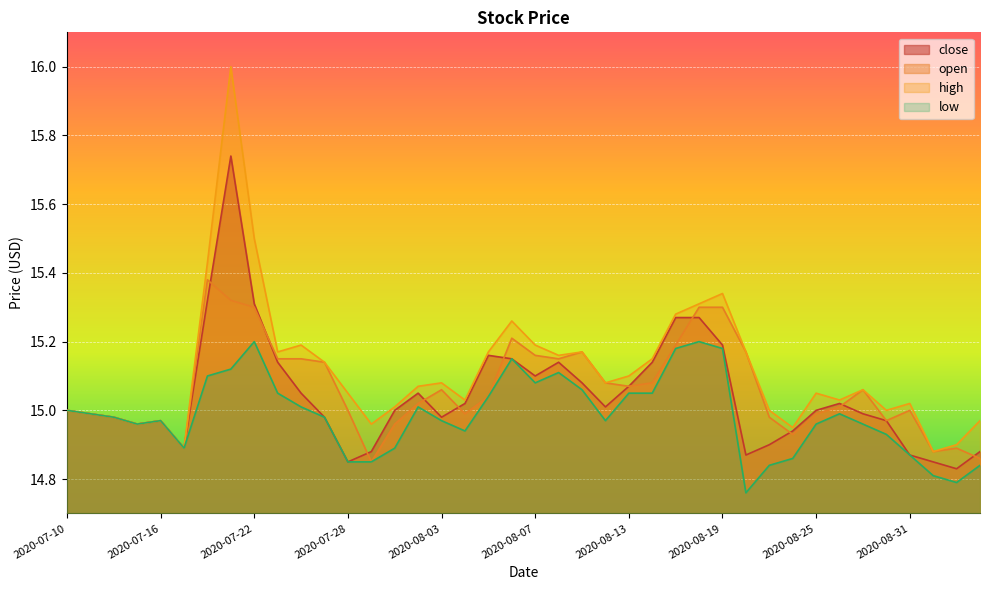

What is the smallest value displayed?

14.8